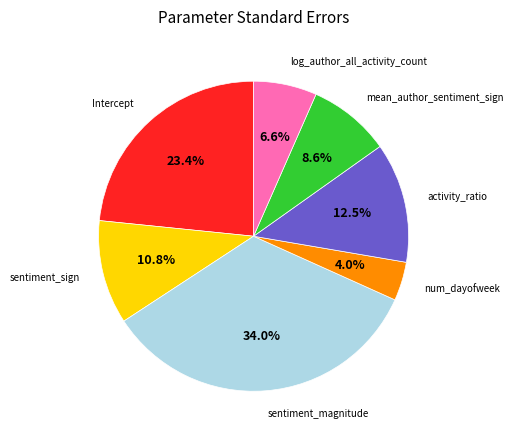

To the nearest percent, what is the difference between the largest and smallest slice percentages?

30%